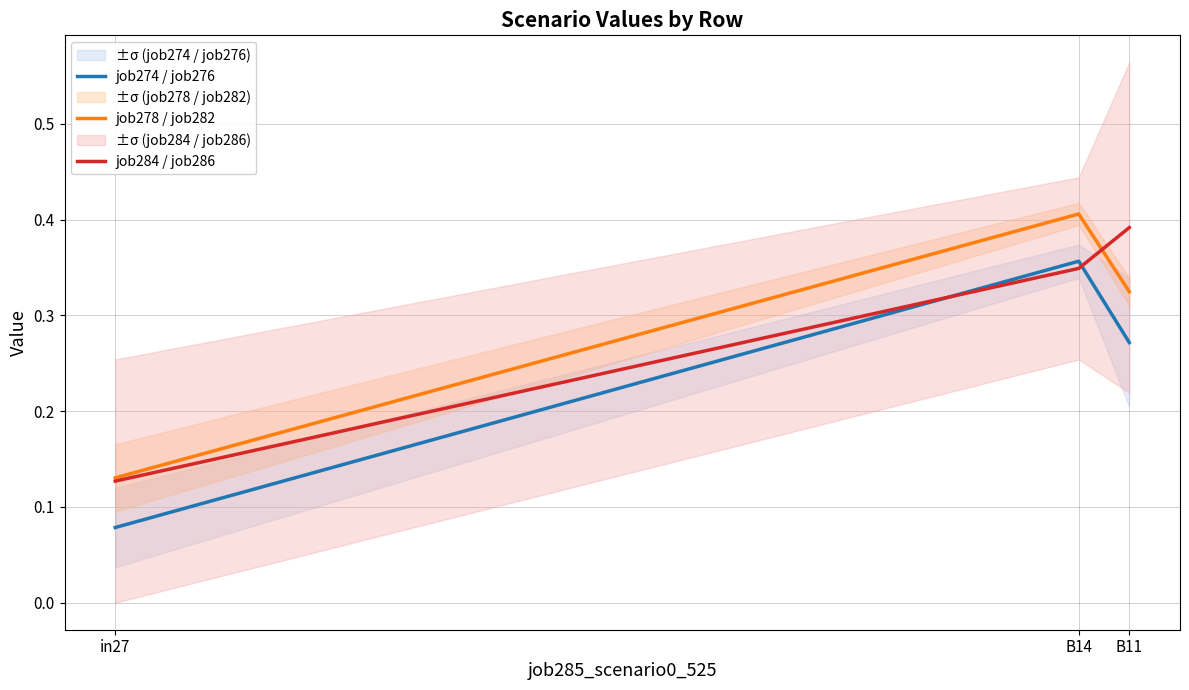

Between in27 and B11, which series saw the biggest shift?

job284 / job286